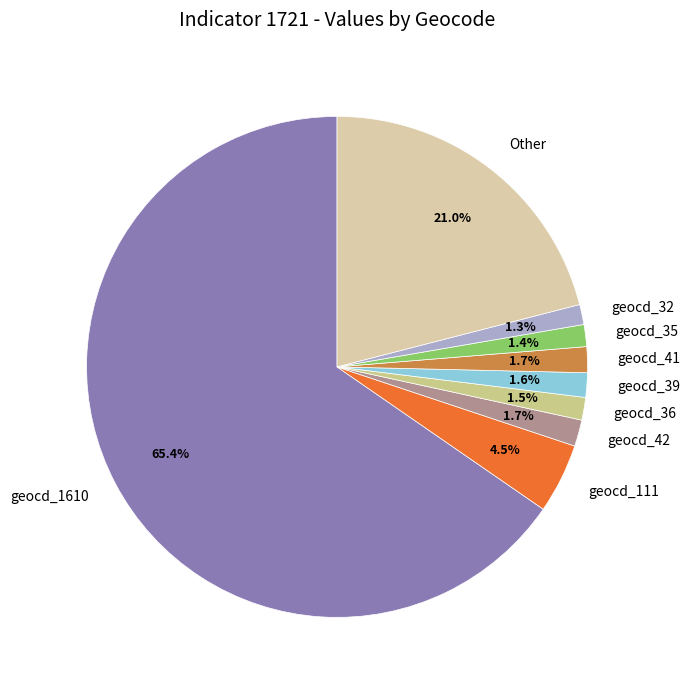

Which has a higher value, Other or geocd_42?

Other